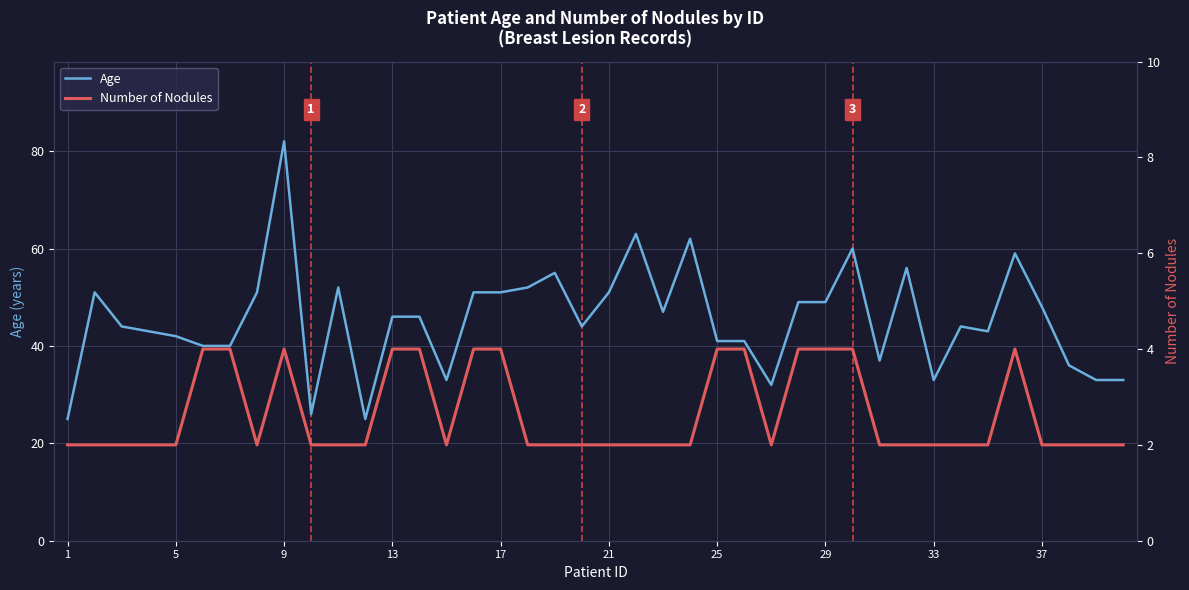

What is the value of the Age point at the 28th from the left?

49